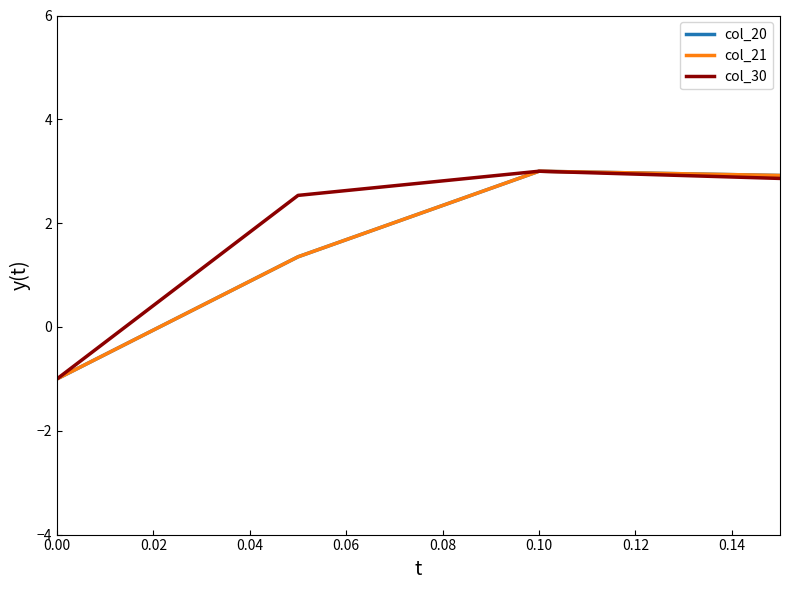

Does the chart have visible grid lines?

No